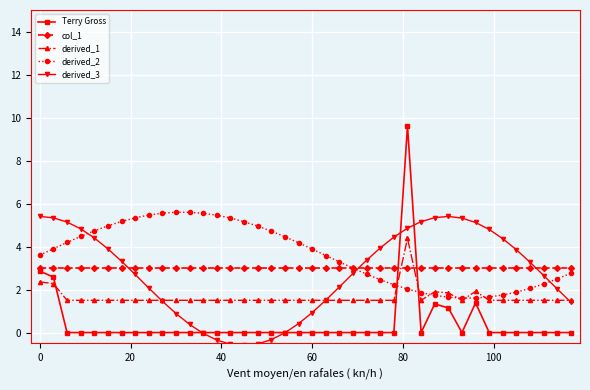

Which series has the widest spread of values?

Terry Gross